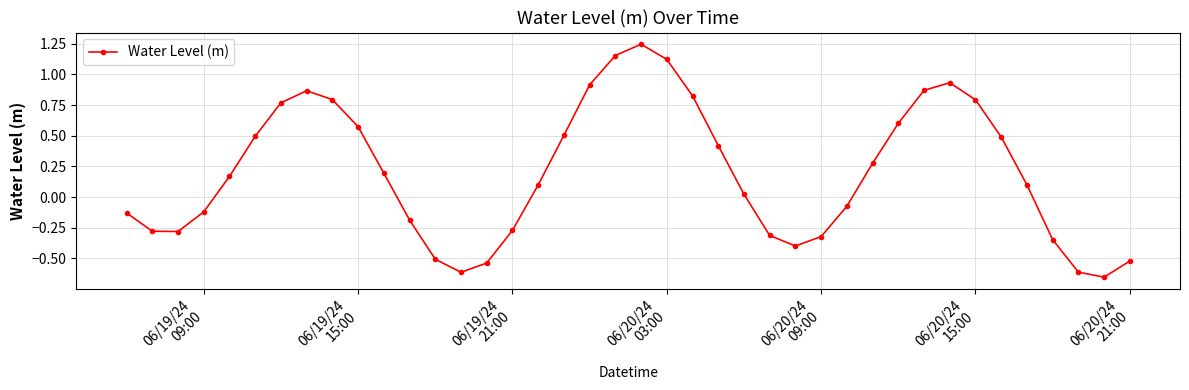

What is the sum of all values?

8.0